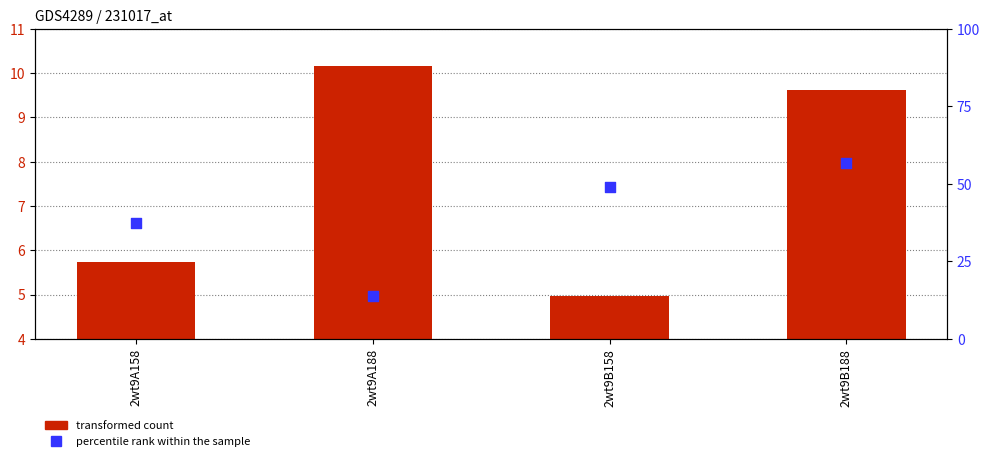

Which series has the largest total across all categories?

percentile rank within the sample